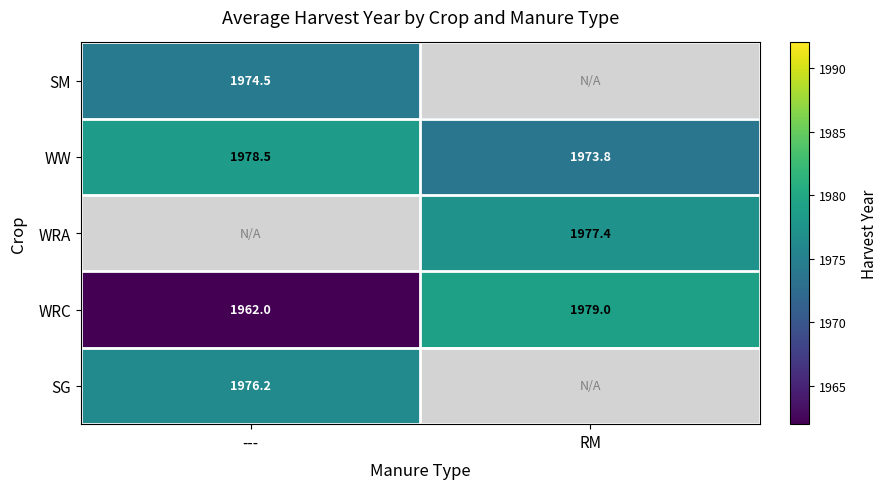

Rank the categories by WRC value from highest to lowest.

RM, ---